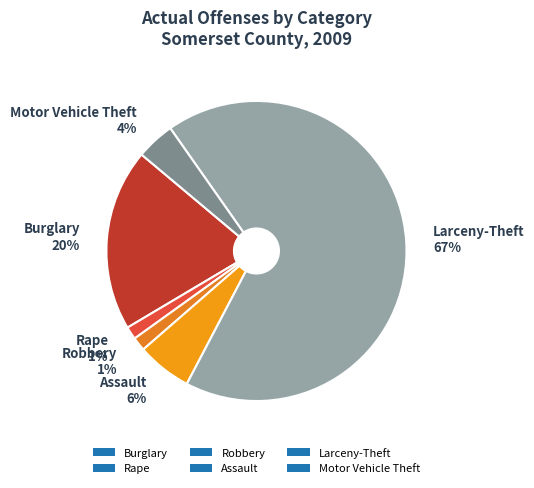

To the nearest percent, what is the difference between the Burglary and Assault slice percentages?

14%